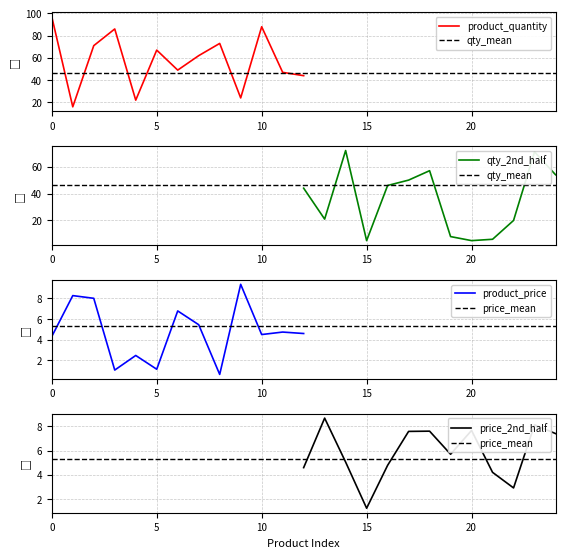

The value of product_quantity at 10 is 88. True or false?

True